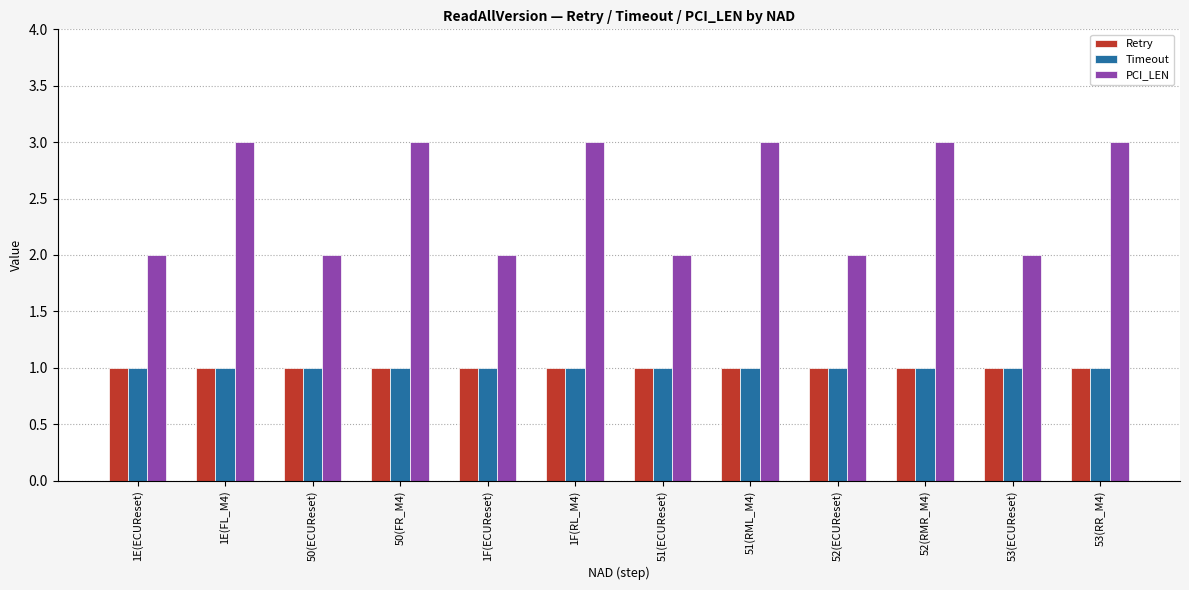

How many categories are shown in the chart?

12